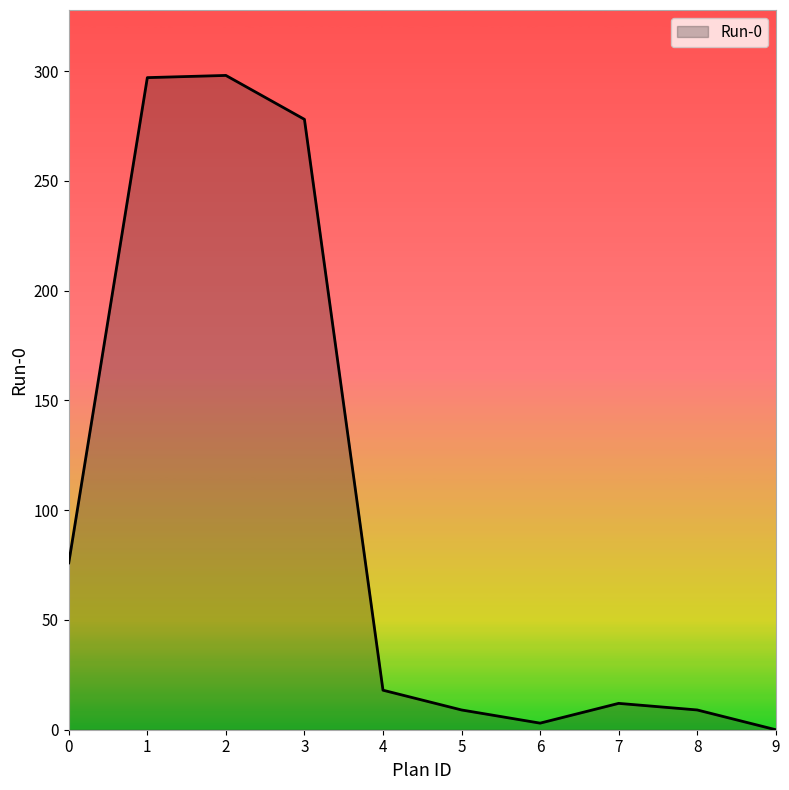

True or false: there are more than 0 points higher than both neighbors.

True